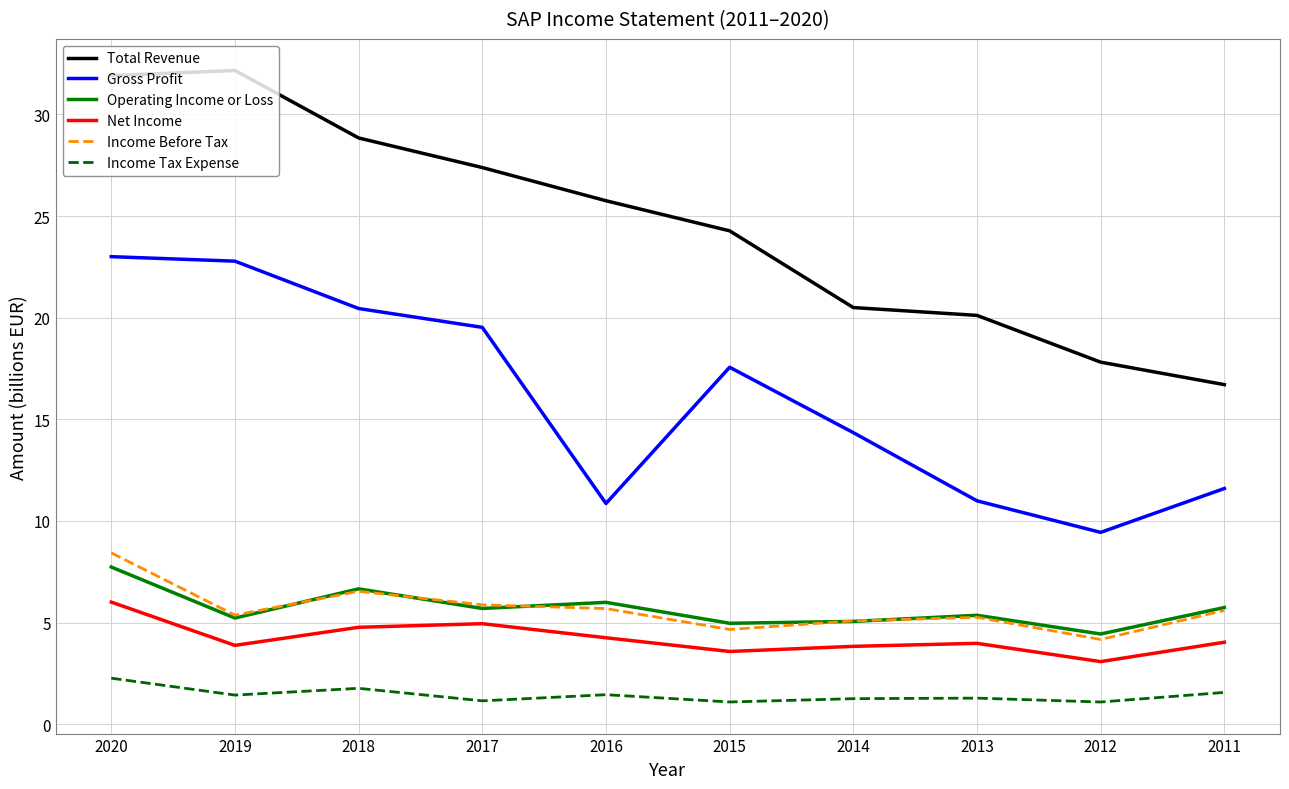

What is the difference between the Net Income values at 2015 and 2017?

1.4